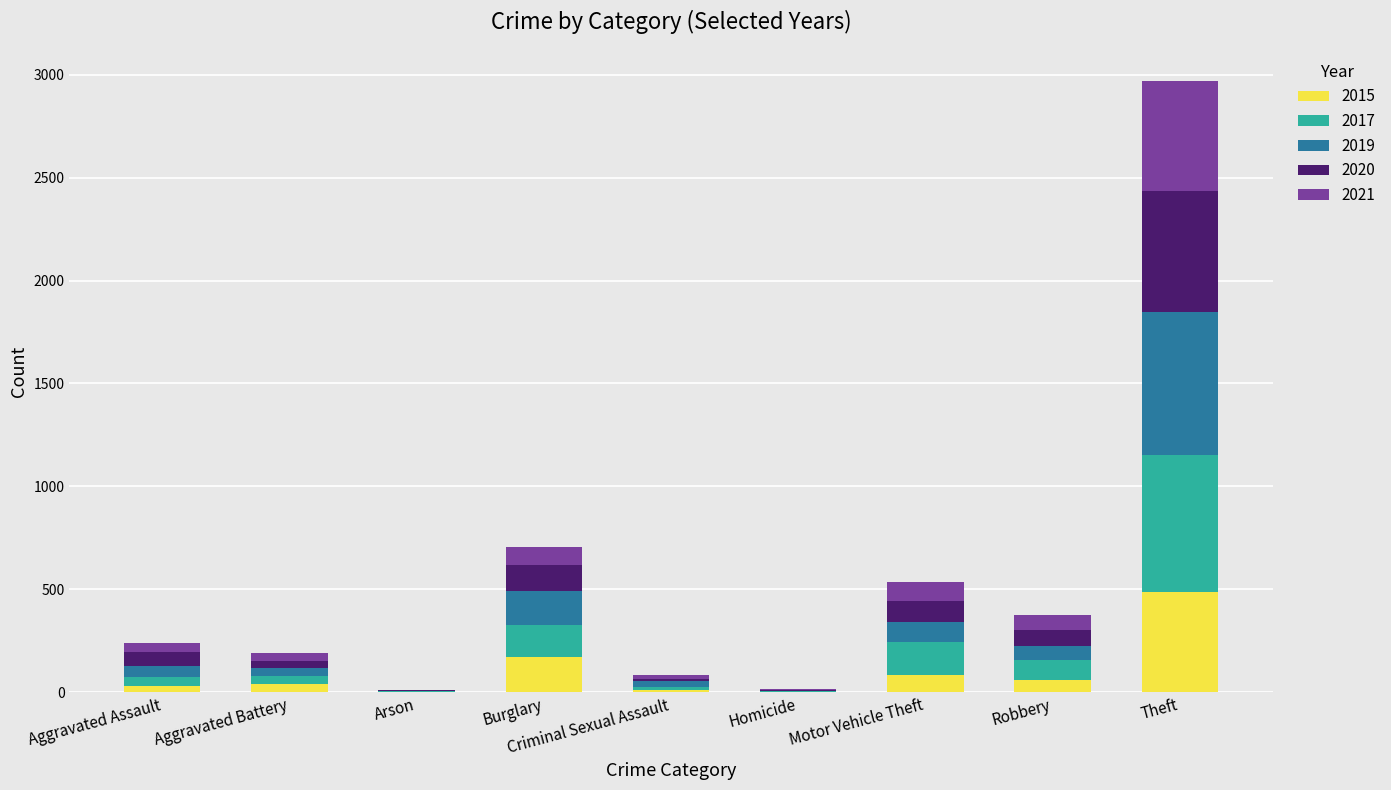

What are all the series names shown in the legend?

2015, 2017, 2019, 2020, 2021